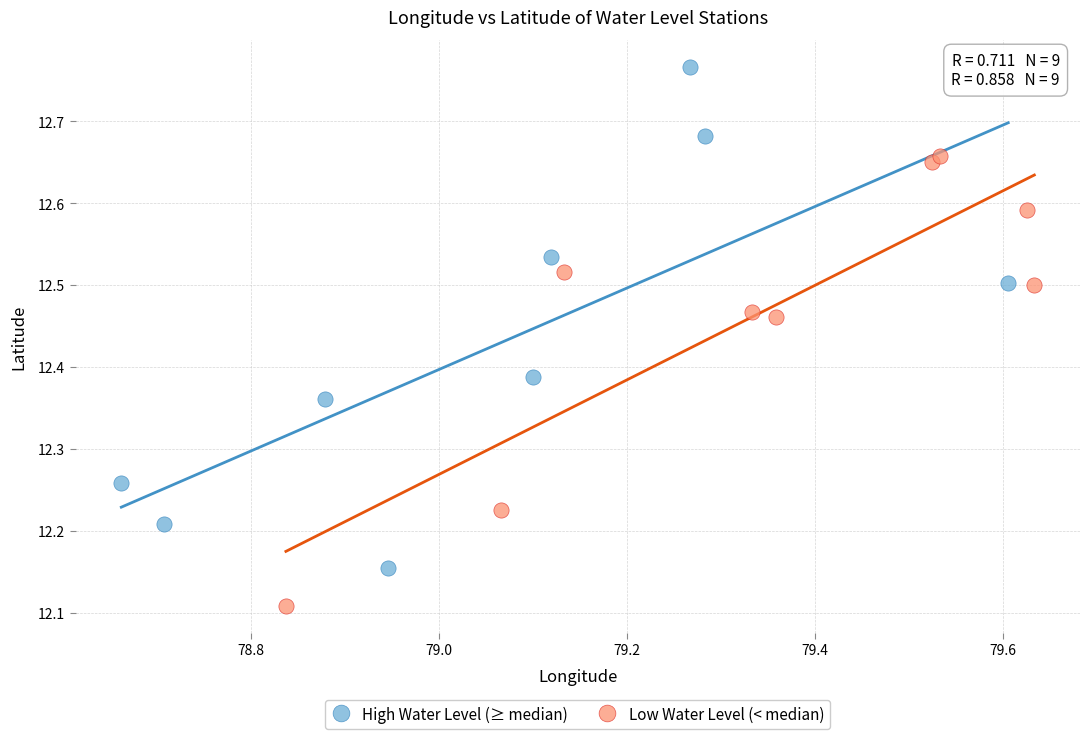

Which series contains the highest Y value?

High Water Level (≥ median)